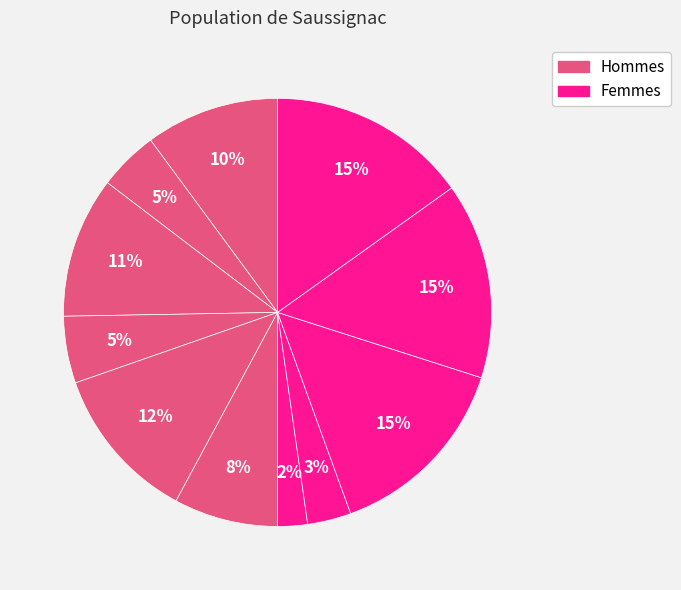

How many segments does this pie chart have?

11